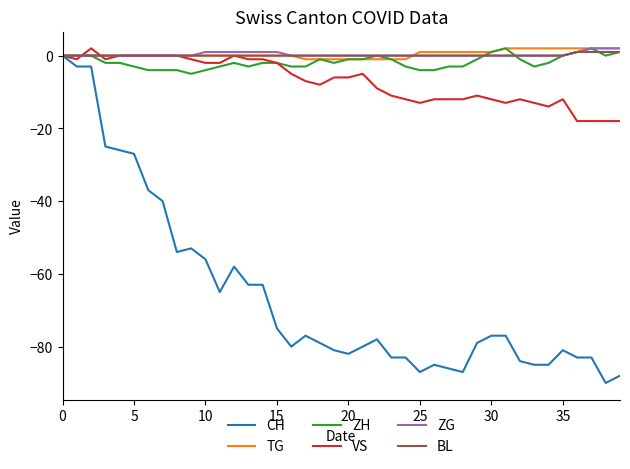

Reading right to left, extract all data points from this chart.

CH: -88	-90	-83	-83	-81	-85	-85	-84	-77	-77	-79	-87	-86	-85	-87	-83	-83	-78	-80	-82	-81	-79	-77	-80	-75	-63	-63	-58	-65	-56	-53	-54	-40	-37	-27	-26	-25	-3	-3	0
TG: 2	2	2	2	2	2	2	2	2	1	1	1	1	1	1	-1	-1	-1	-1	-1	-1	-1	-1	0	0	0	0	0	0	0	0	0	0	0	0	0	0	0	0	0
ZH: 1	0	2	1	0	-2	-3	-1	2	1	-1	-3	-3	-4	-4	-3	-1	0	-1	-1	-2	-1	-3	-3	-2	-2	-3	-2	-3	-4	-5	-4	-4	-4	-3	-2	-2	0	0	0
VS: -18	-18	-18	-18	-12	-14	-13	-12	-13	-12	-11	-12	-12	-12	-13	-12	-11	-9	-5	-6	-6	-8	-7	-5	-2	-1	-1	0	-2	-2	-1	0	0	0	0	0	-1	2	-1	0
ZG: 2	2	2	1	0	0	0	0	0	0	0	0	0	0	0	0	0	0	0	0	0	0	0	0	1	1	1	1	1	1	0	0	0	0	0	0	0	0	0	0
BL: 1	1	1	1	0	0	0	0	0	0	0	0	0	0	0	0	0	0	0	0	0	0	0	0	0	0	0	0	0	0	0	0	0	0	0	0	0	0	0	0